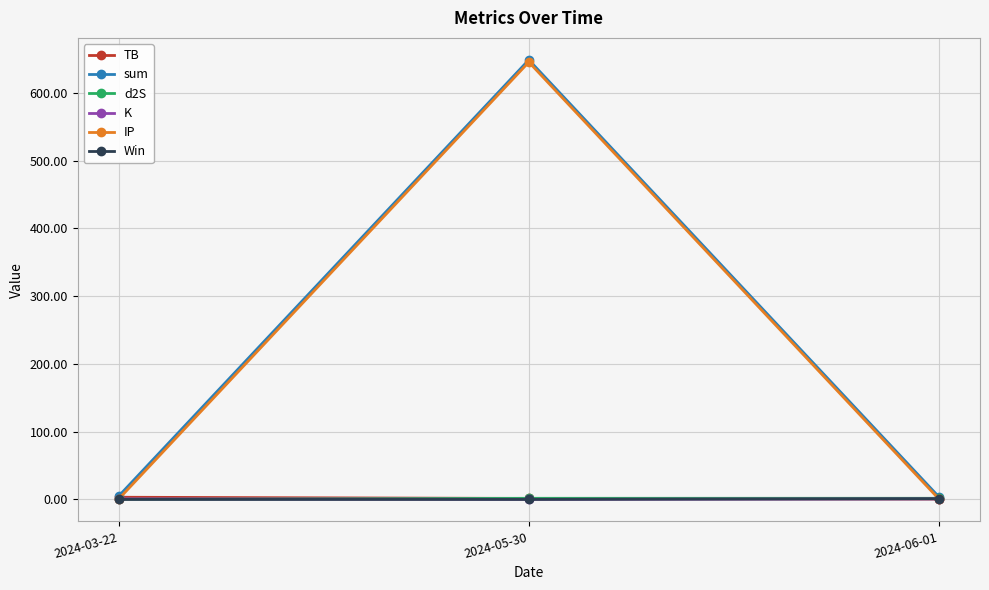

How many Win values are between 0 and 1?

3